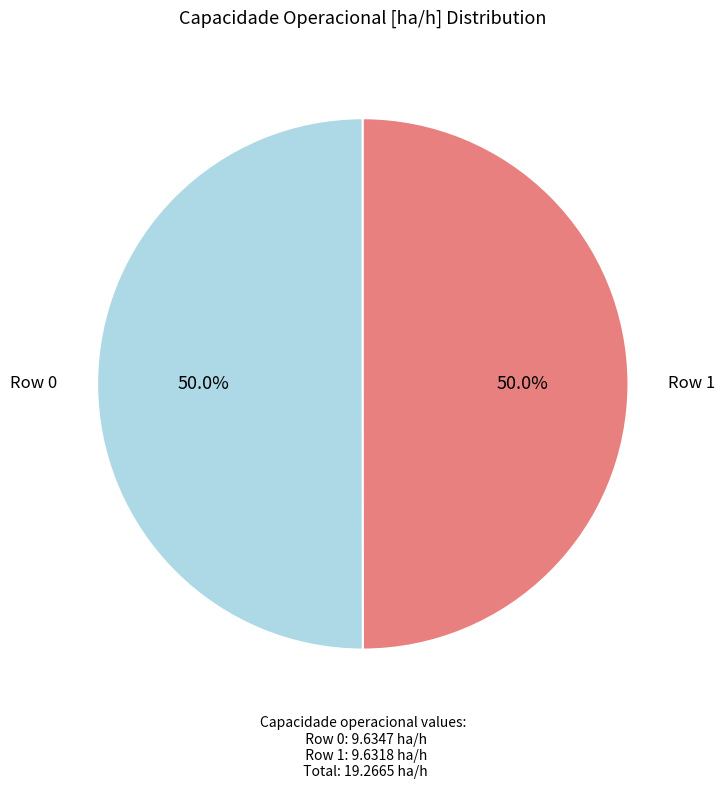

Count the number of slices in the pie.

2